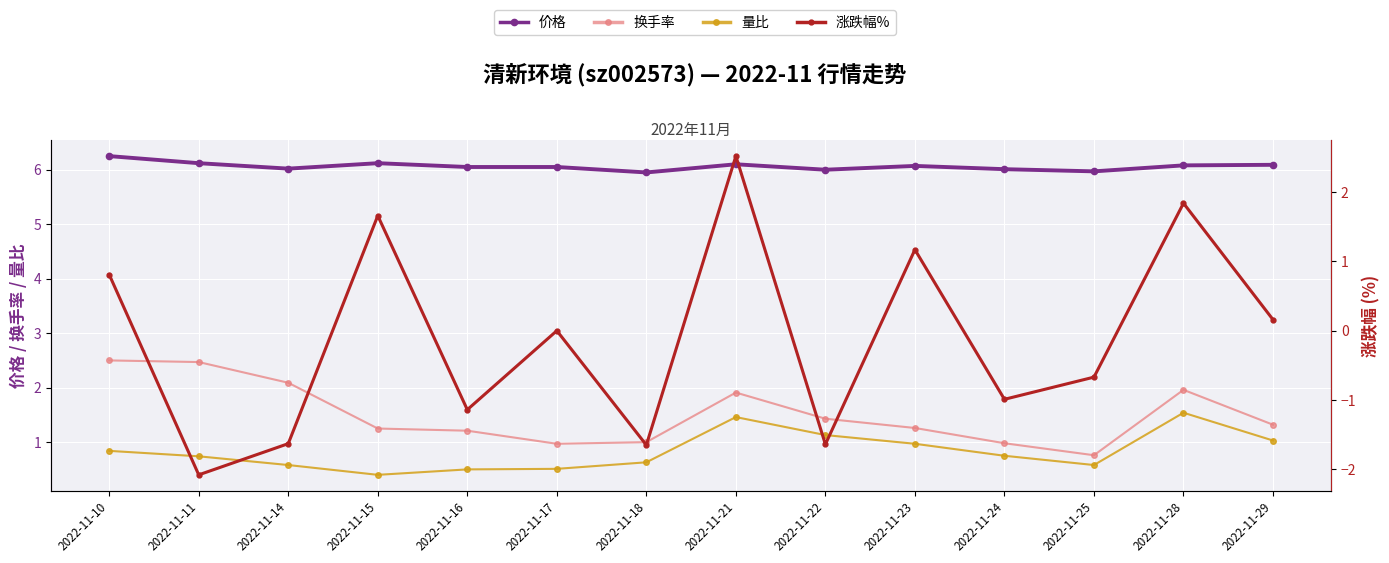

What are all the series names shown in the legend?

价格, 换手率, 量比, 涨跌幅%